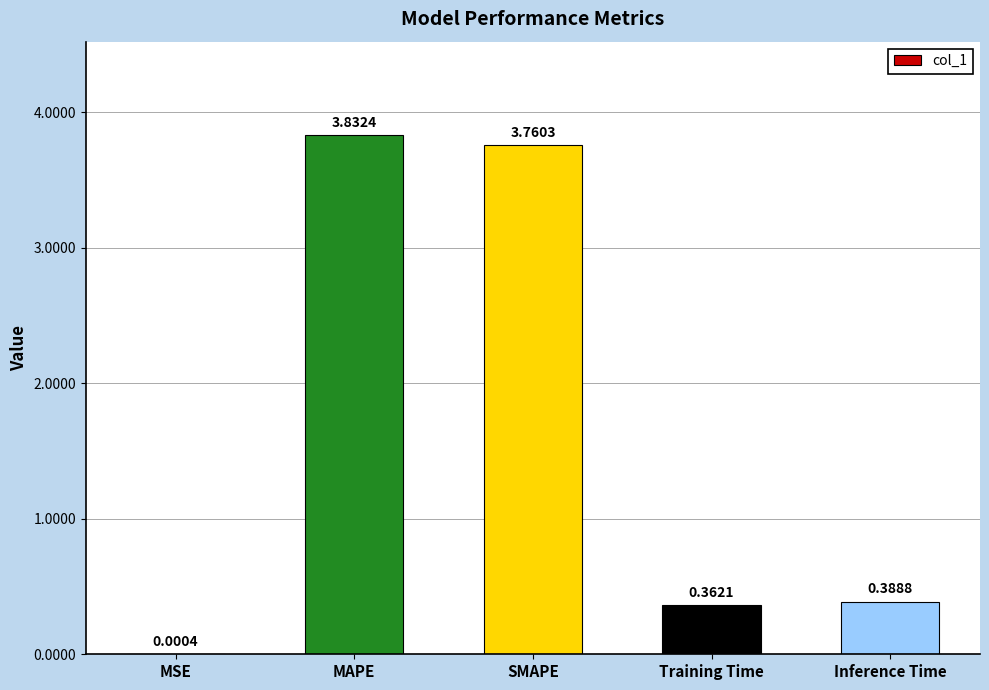

How many data points does each series have?

5